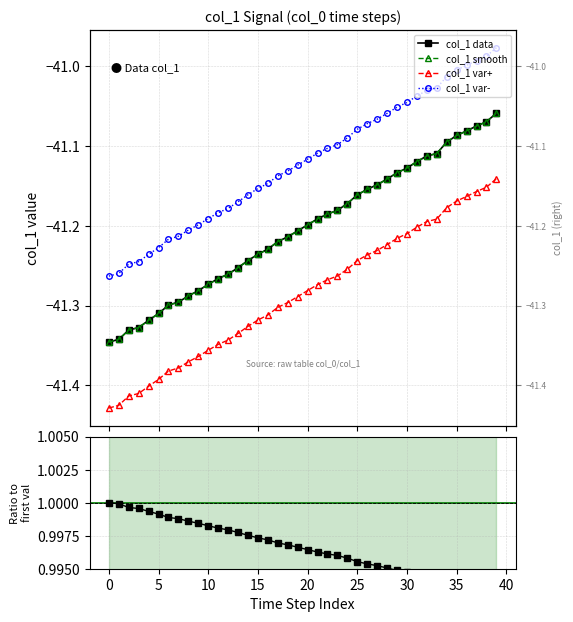

At which label is the value closest to -41?

39